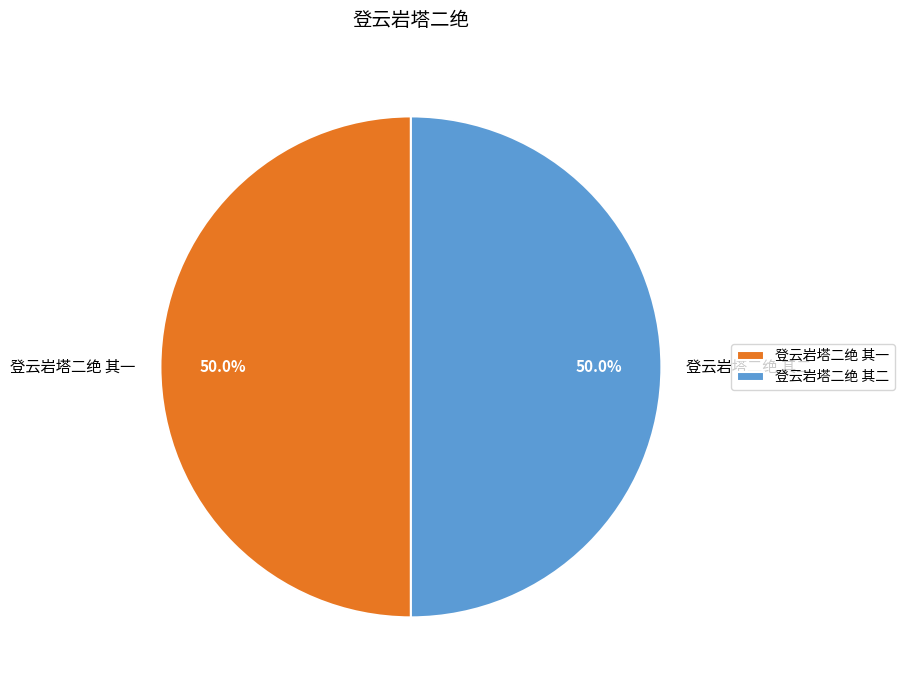

The 登云岩塔二绝 其一 slice represents 50% of the pie. True or false?

True